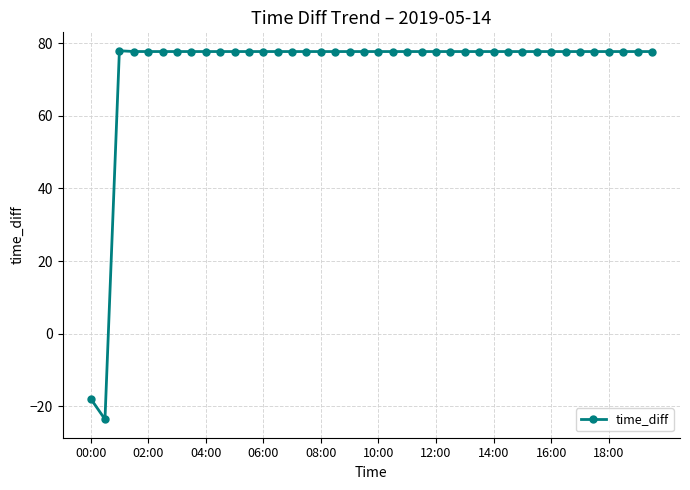

What is the difference between the maximum and minimum values?

101.6